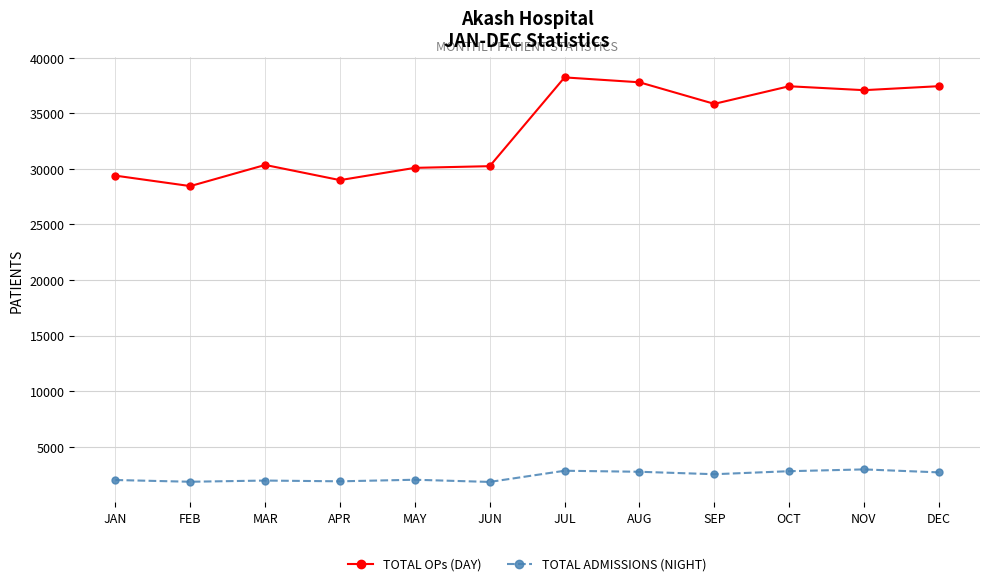

At which label is TOTAL OPs (DAY) closest to 33331?

SEP